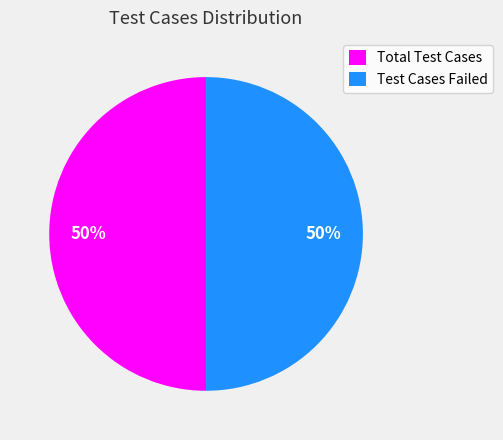

How many slices are in this pie chart?

2